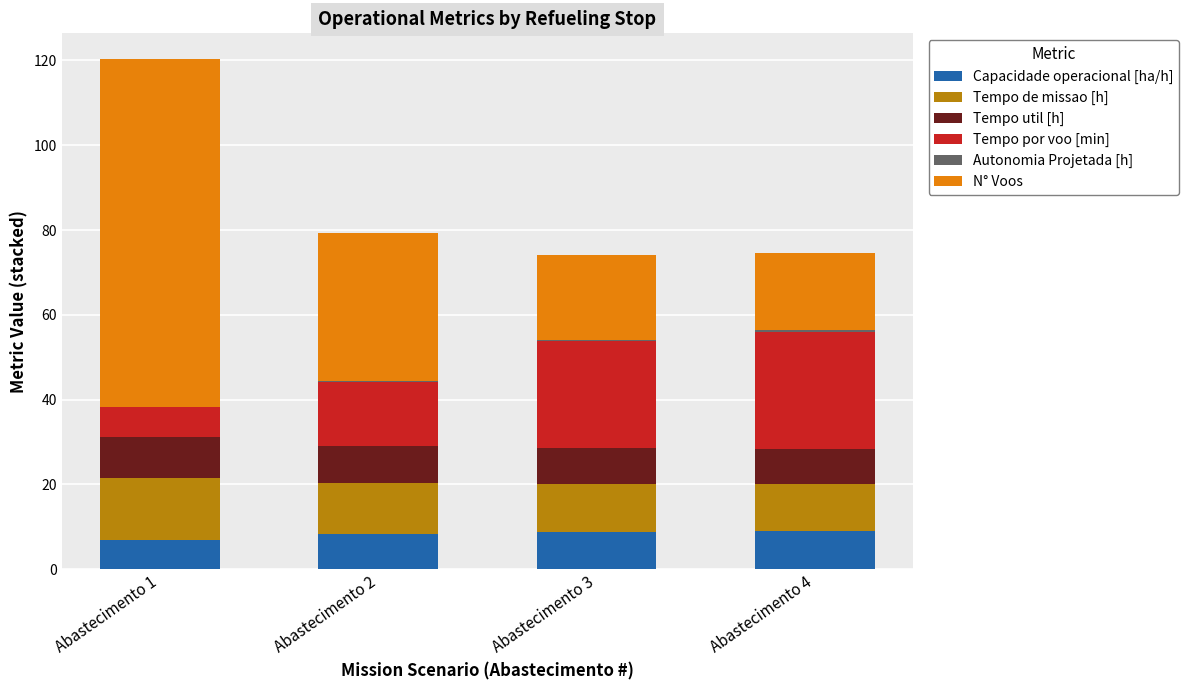

True or false: Capacidade operacional [ha/h] has a value of 8.8 at Abastecimento 3.

True